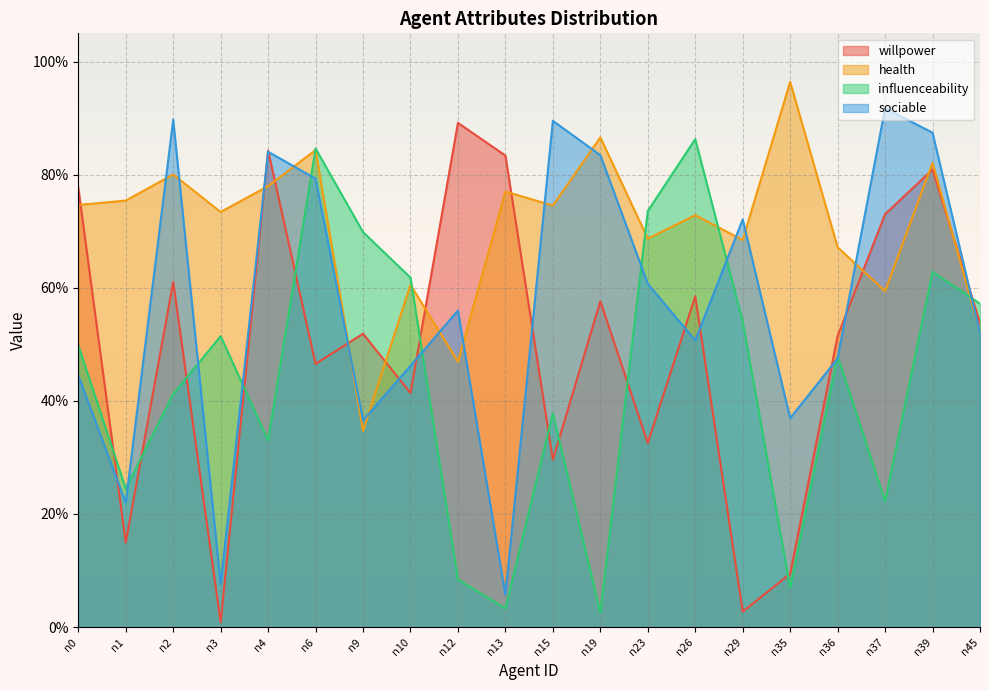

What is the difference between the health values at n0 and n39?

0.1